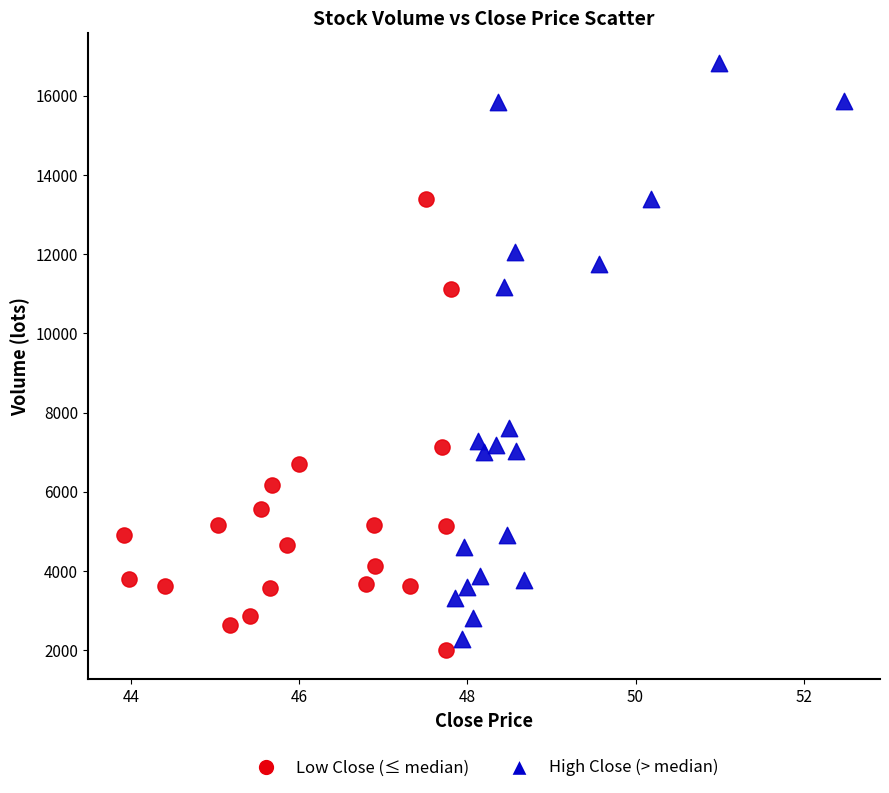

Which series reaches the minimum Y coordinate?

Low Close (≤ median)